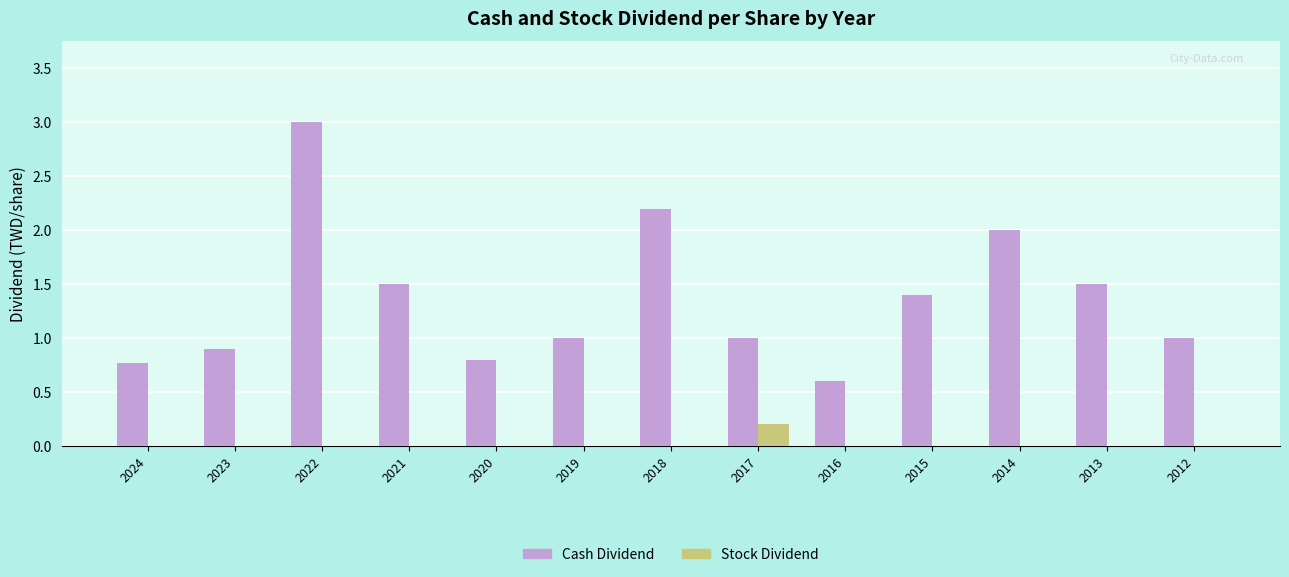

What is the sum of the Cash Dividend values at 2016 and 2017?

1.6